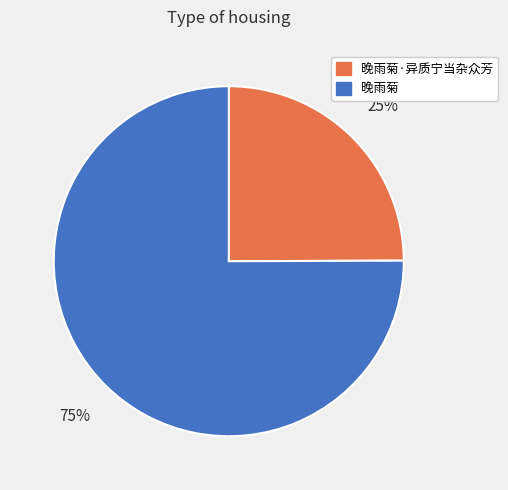

To the nearest percent, what is the difference between the largest and smallest slice percentages?

50%